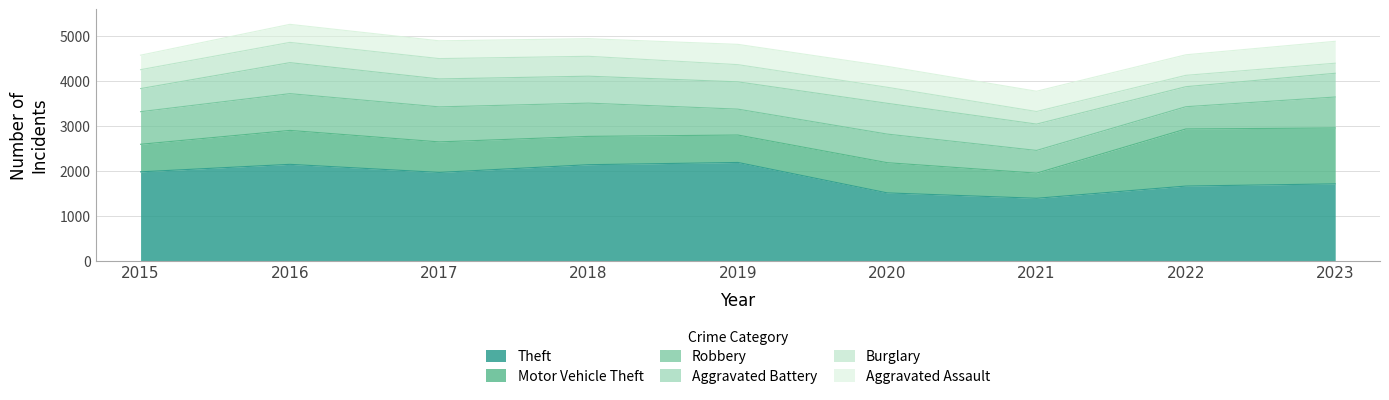

At which label does Motor Vehicle Theft reach its peak?

2022